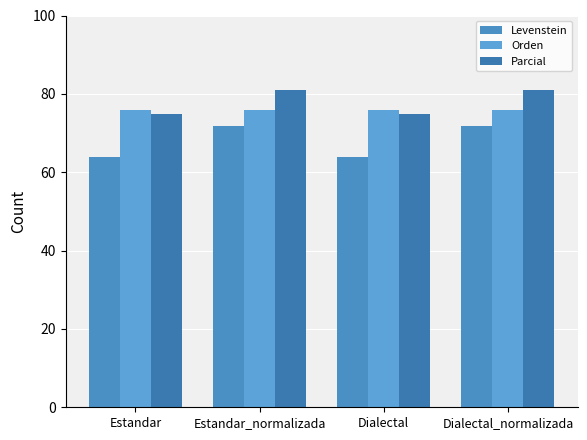

Reading right to left, extract all data points from this chart.

Levenstein: 71.8	63.9	71.8	63.9
Orden: 75.9	75.9	75.9	75.9
Parcial: 80.9	74.7	80.9	74.7